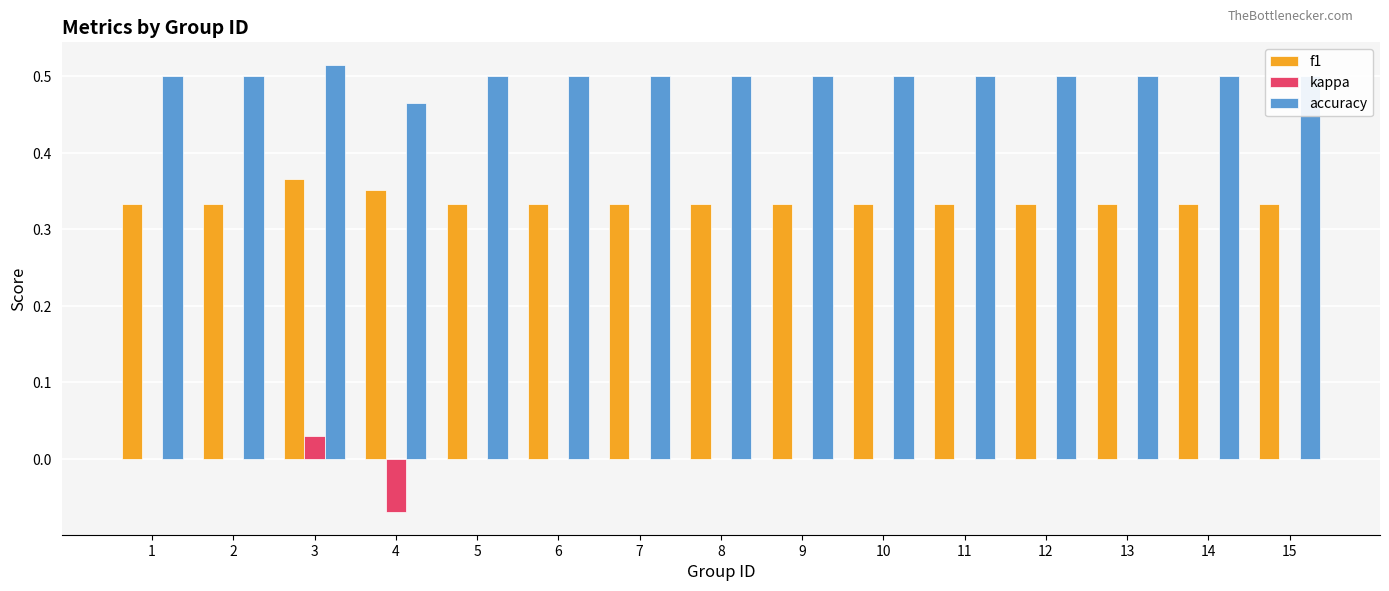

What are all the series names shown in the legend?

f1, kappa, accuracy